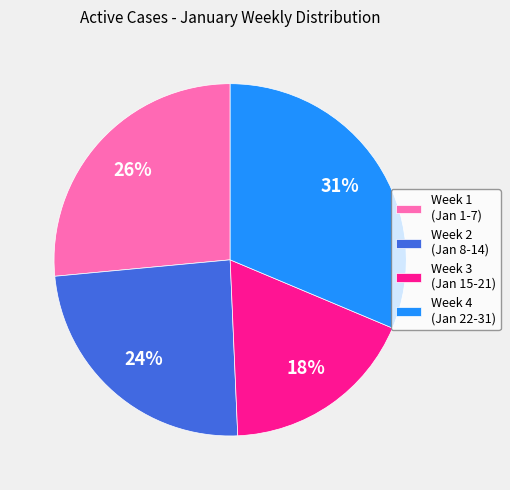

Does any single category account for the majority?

No